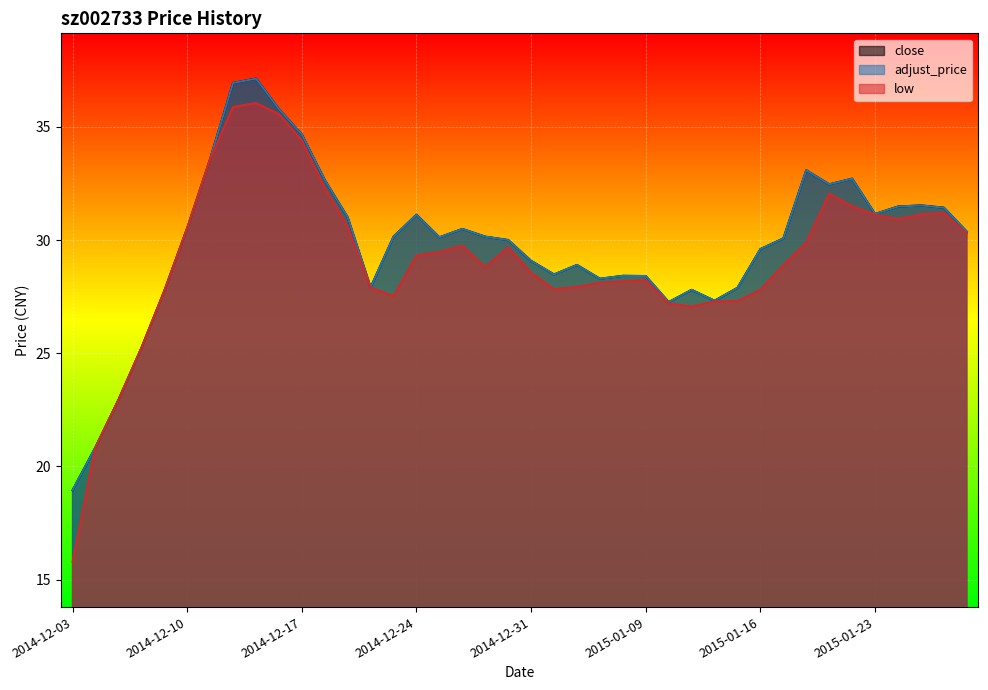

What position from the right is 2015-01-20?

8